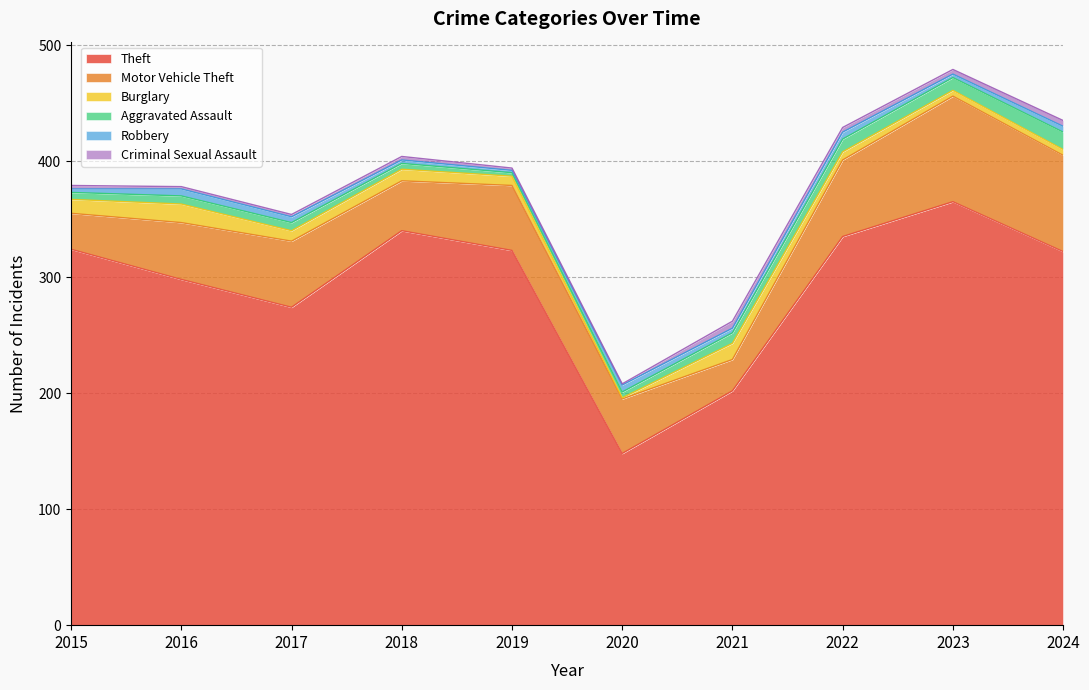

True or false: Robbery has more than 0 points higher than both neighbors.

True